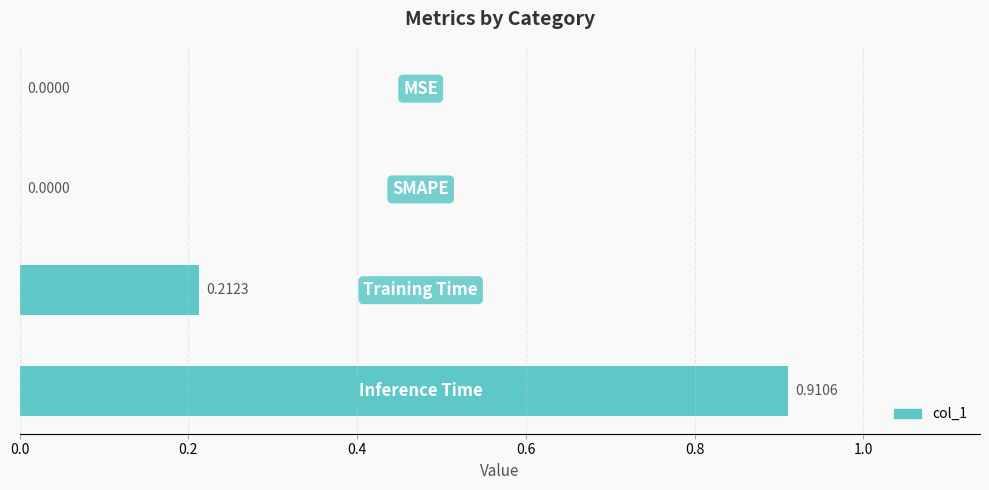

What is the sum of all values?

1.1